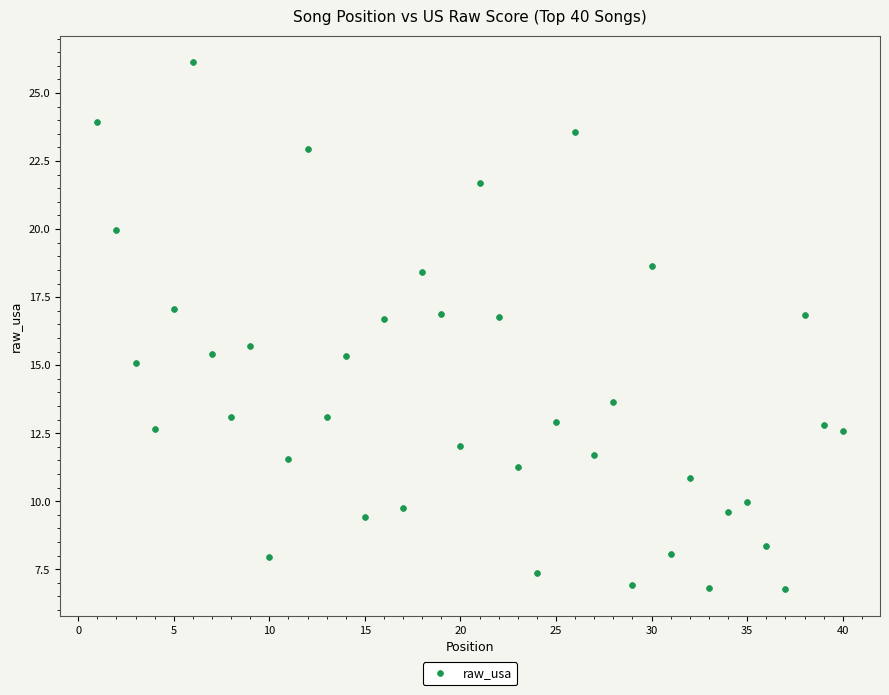

What Y value in the scatter plot is closest to 16?

15.7